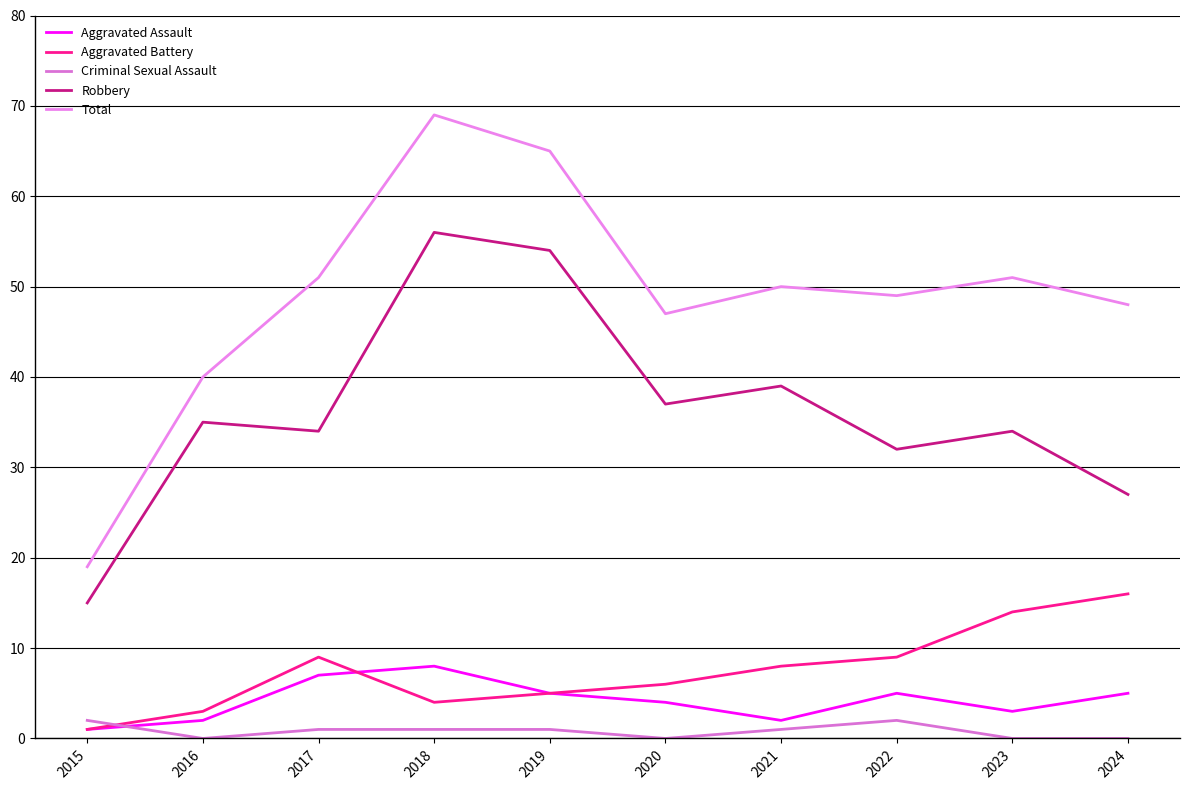

Reading left to right, list all the values displayed in this chart.

Aggravated Assault: 1	2	7	8	5	4	2	5	3	5
Aggravated Battery: 1	3	9	4	5	6	8	9	14	16
Criminal Sexual Assault: 2	0	1	1	1	0	1	2	0	0
Robbery: 15	35	34	56	54	37	39	32	34	27
Total: 19	40	51	69	65	47	50	49	51	48